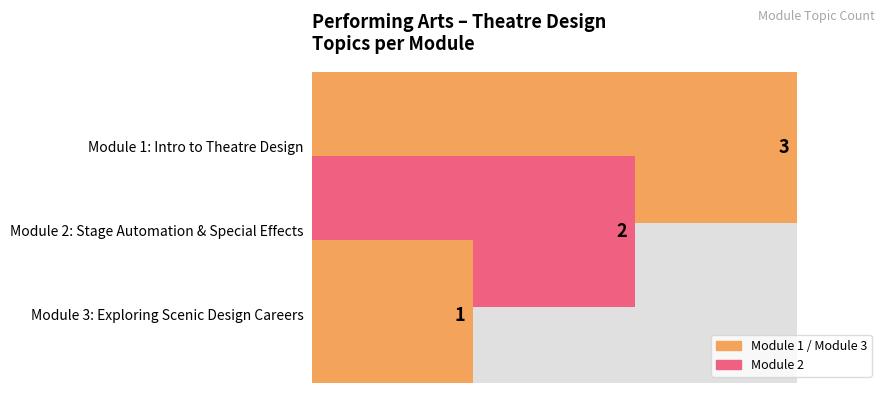

Between Module 2: Stage Automation and Special Effects and Module 1: Introduction to Theatre Design, which is larger?

Module 1: Introduction to Theatre Design